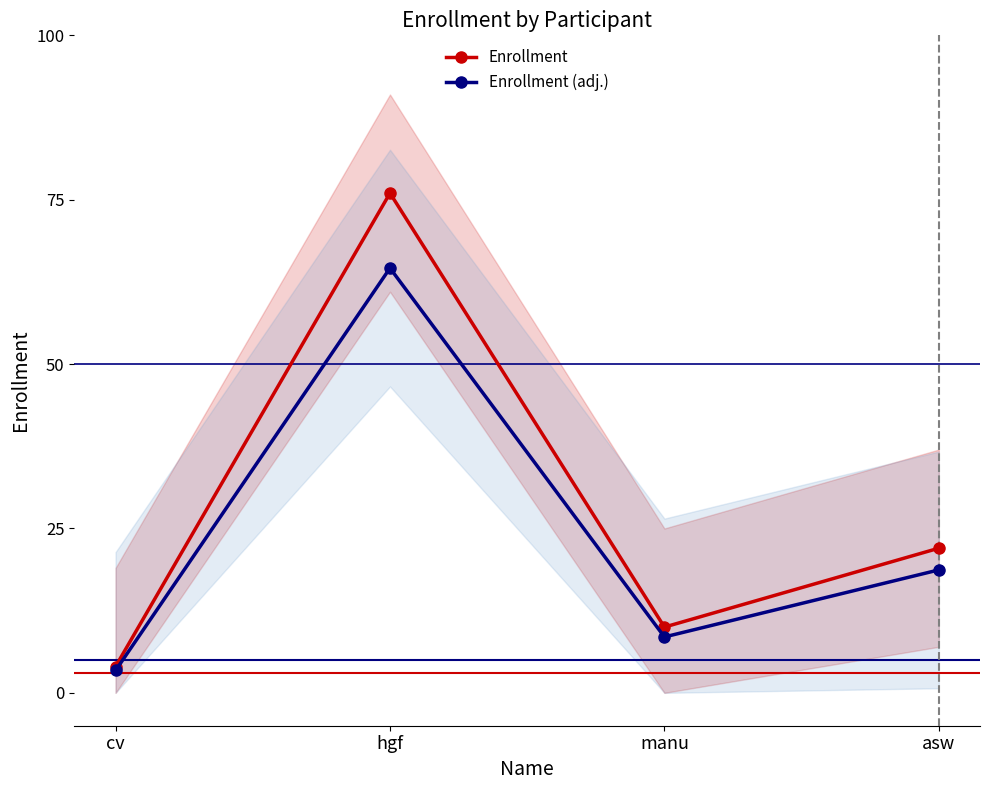

True or false: Enrollment and Enrollment (adj.) cross at least once.

False